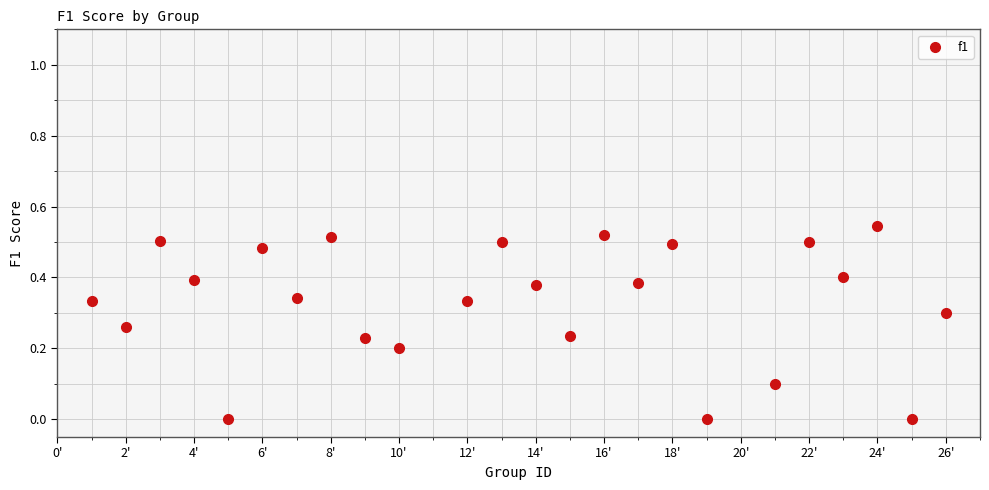

What is the range of X values (max minus min)?

25.0